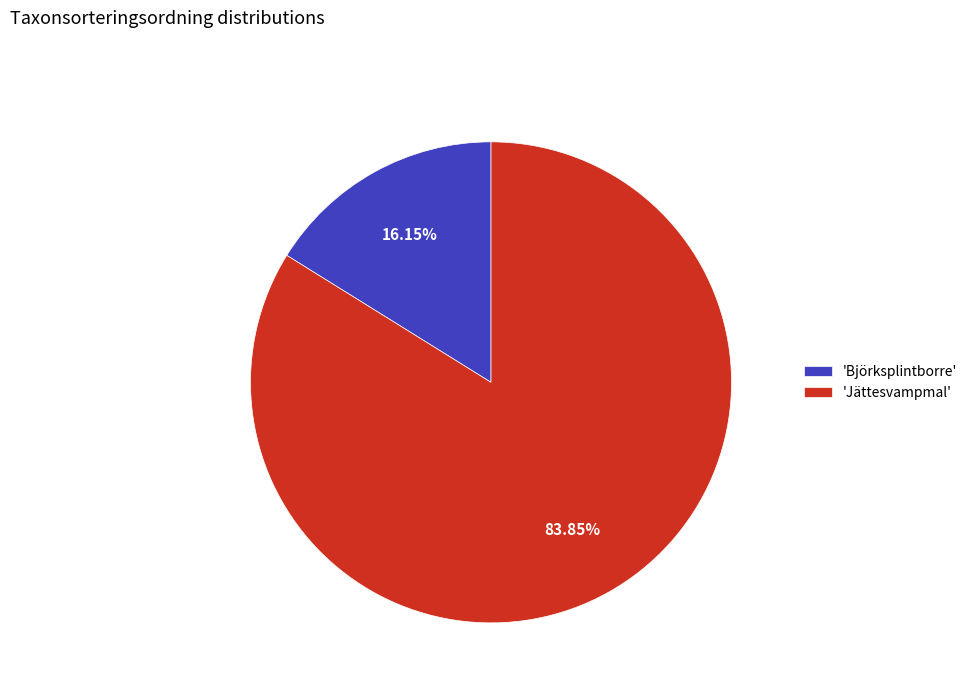

Count the number of slices in the pie.

2